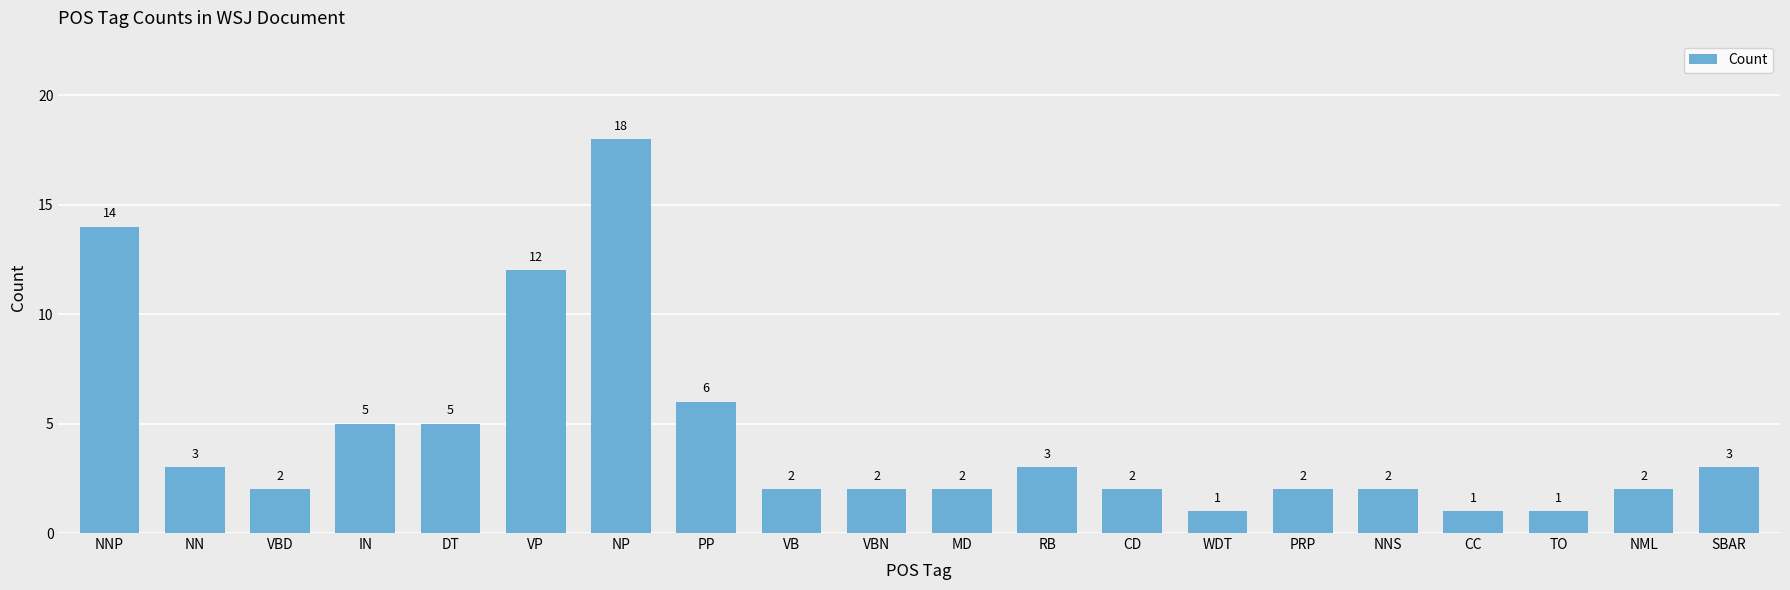

Reading left to right, list all the values displayed in this chart.

NNP=14	NN=3	VBD=2	IN=5	DT=5	VP=12	NP=18	PP=6	VB=2	VBN=2	MD=2	RB=3	CD=2	WDT=1	PRP=2	NNS=2	CC=1	TO=1	NML=2	SBAR=3